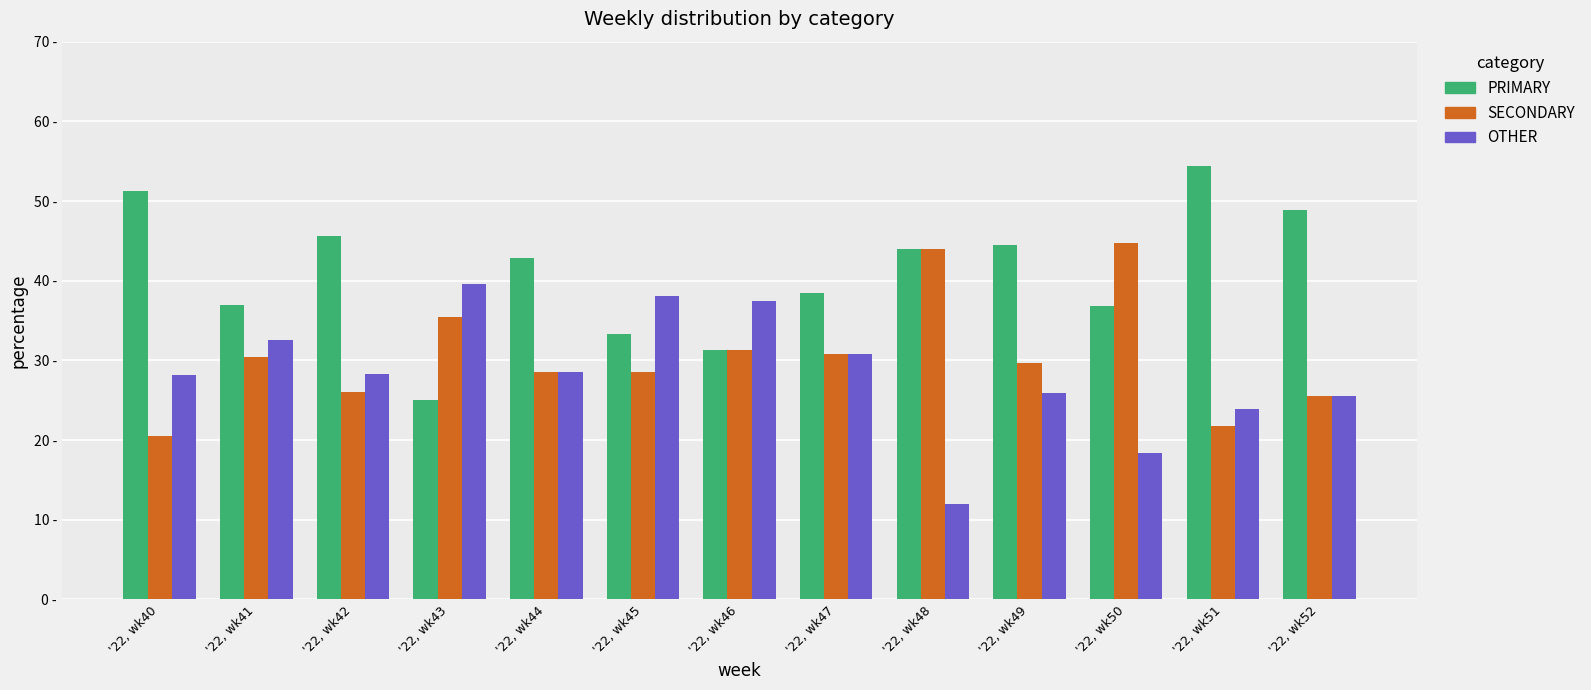

What are all the series names shown in the legend?

PRIMARY, SECONDARY, OTHER